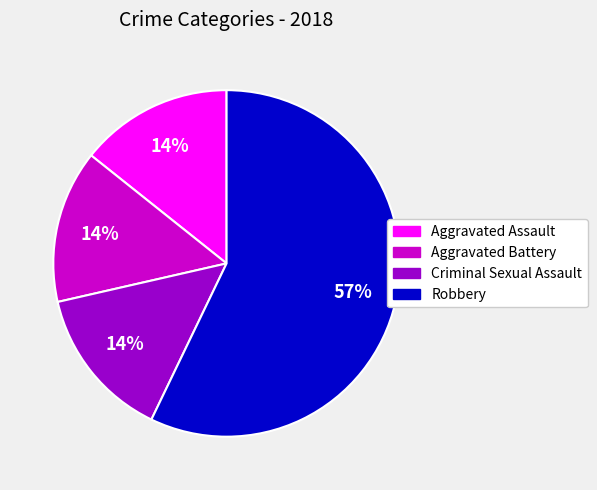

The Aggravated Battery slice represents 14% of the pie. True or false?

True